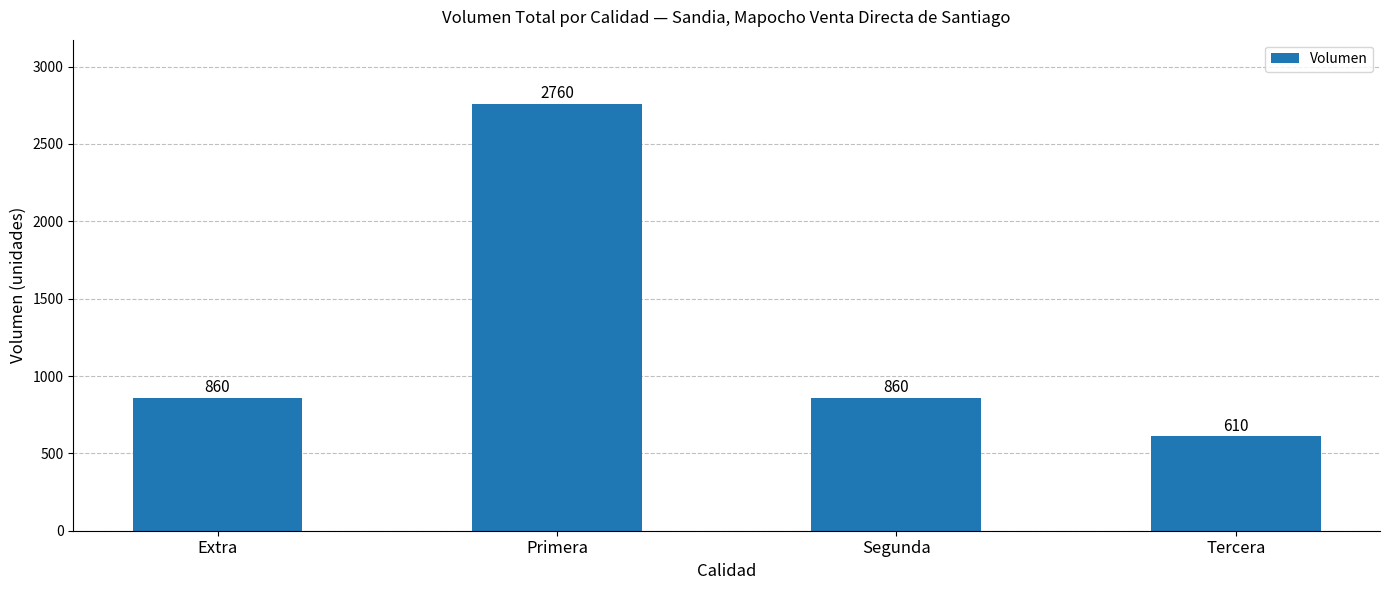

Is it true that the value at Segunda is 860?

True